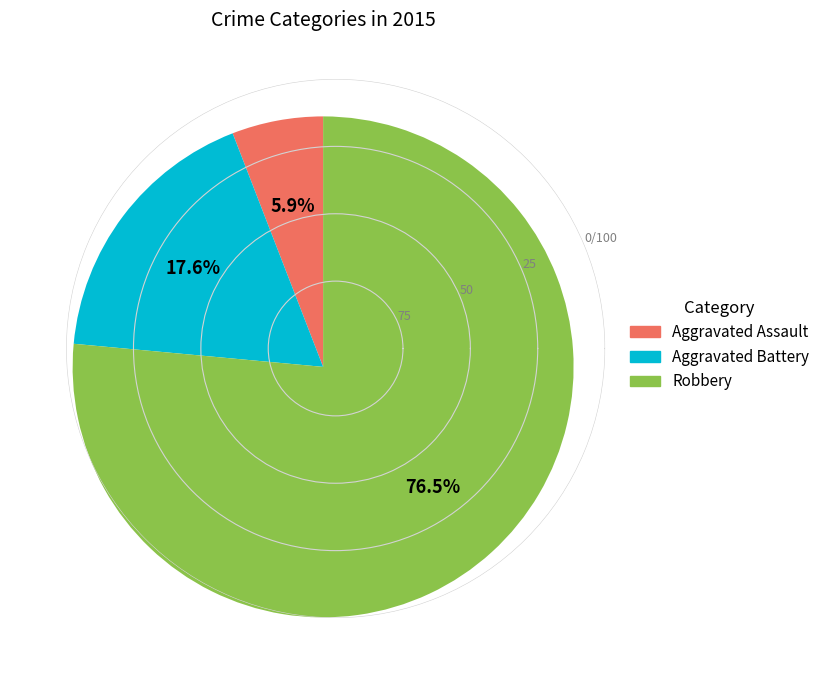

Which has a higher value, Aggravated Battery or Aggravated Assault?

Aggravated Battery